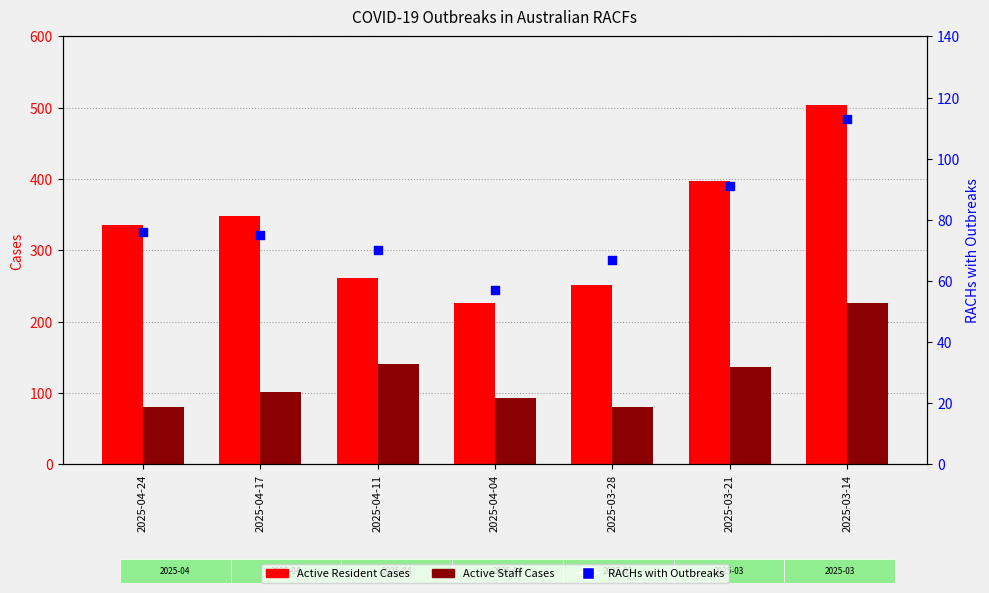

Is the value of RACHs with Outbreaks at 2025-03-14 greater than the value of Active Resident Cases at 2025-03-28?

No